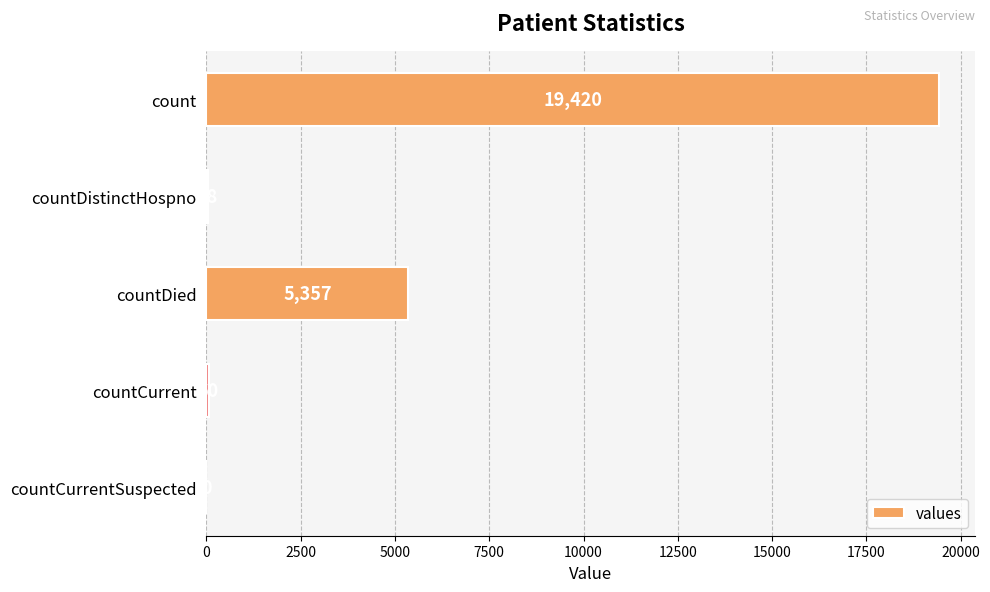

Where is the data nearest to the value 9710?

countDied